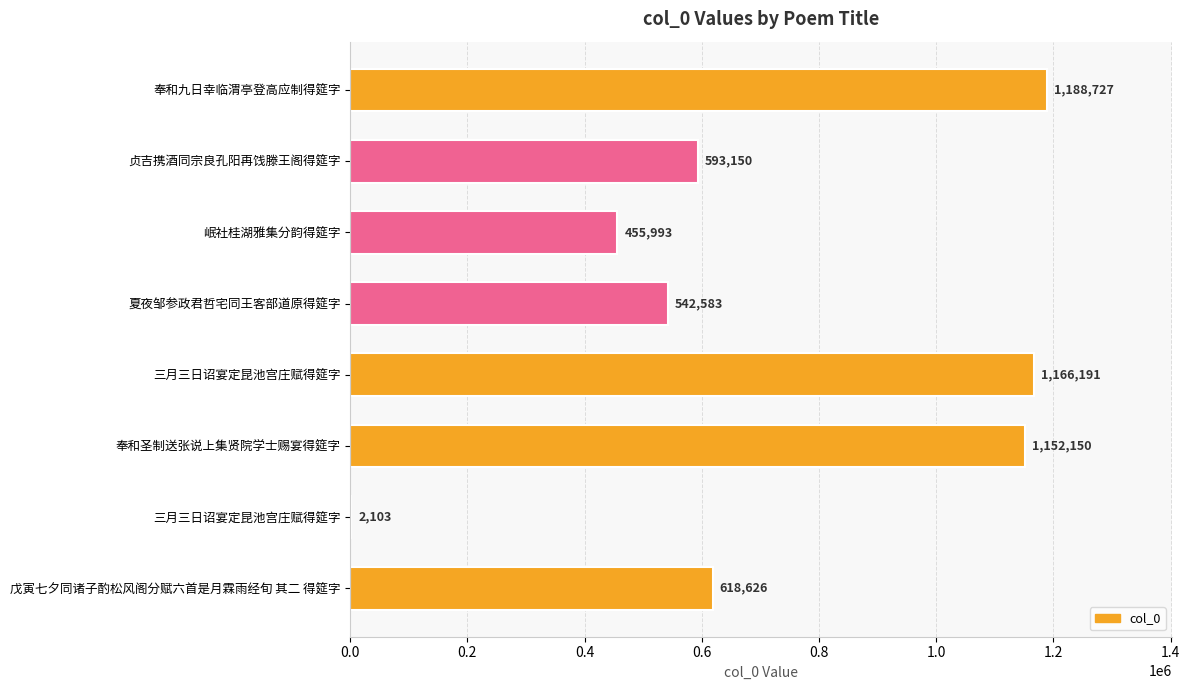

What is the average value?

714940